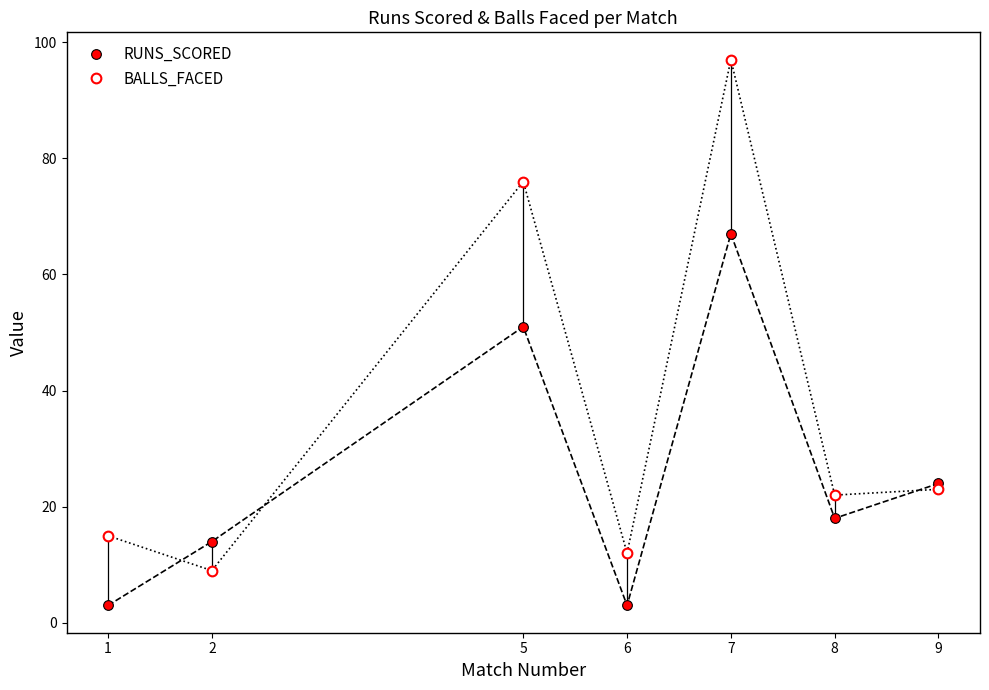

How many distinct data groups are displayed?

2